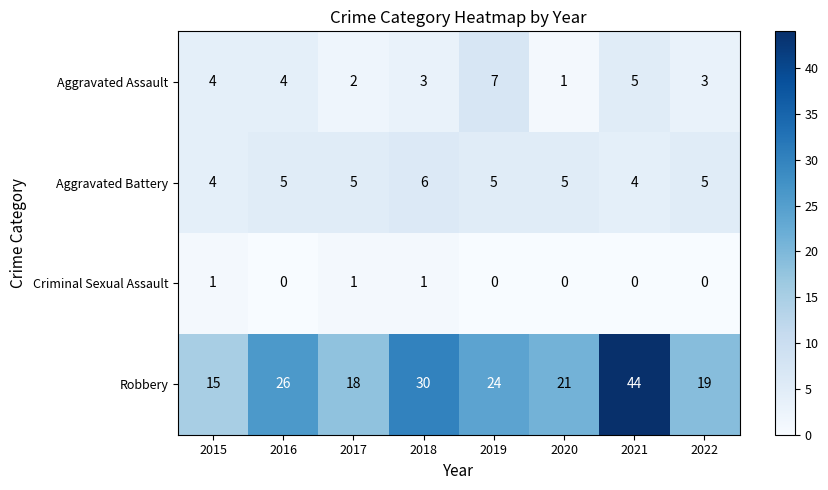

What is the difference between the maximum and minimum values in the Aggravated Assault series?

6